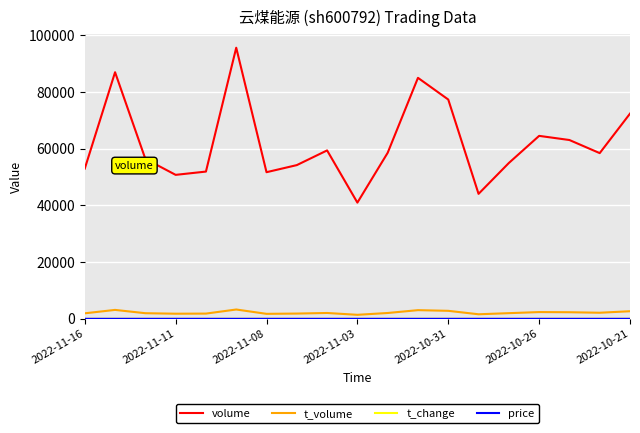

Which series has the largest total across all categories?

volume